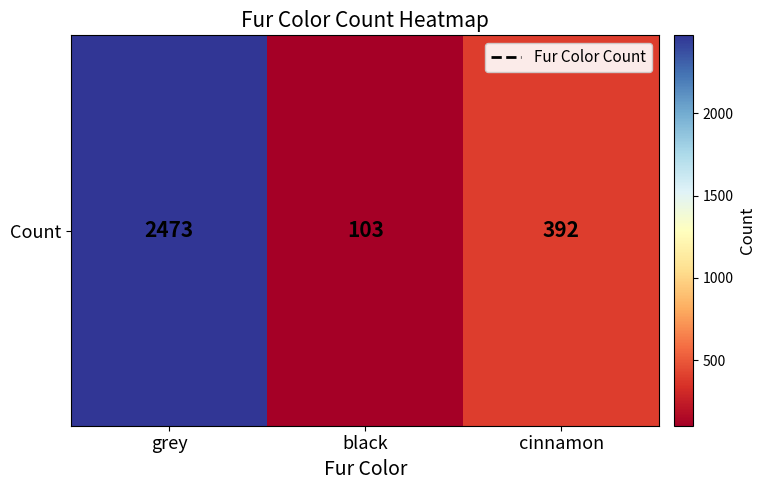

Which category has the highest value across all series?

grey